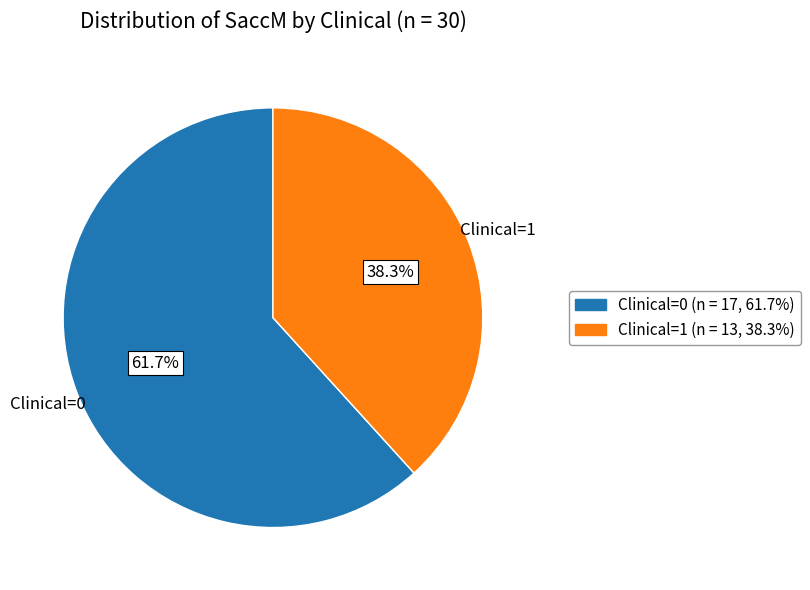

Is there a majority slice in this chart?

Yes